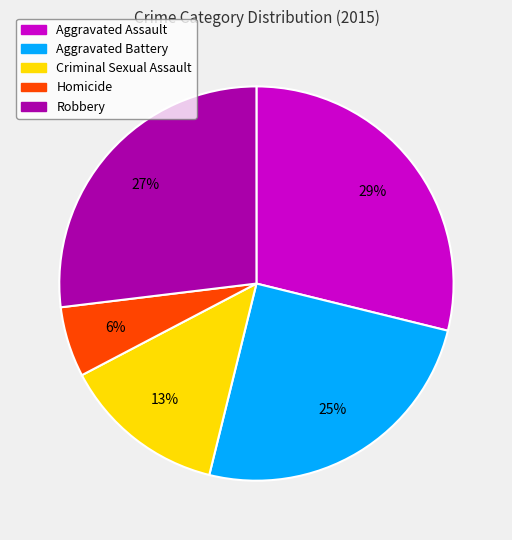

Does Homicide represent more than half of the total?

No